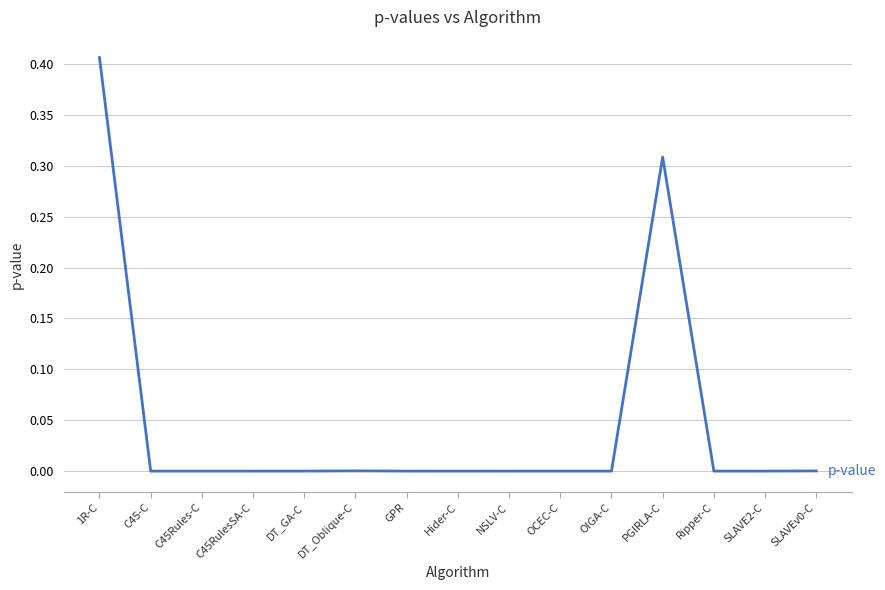

Is it true that the value at DT_GA-C is 0.0?

True